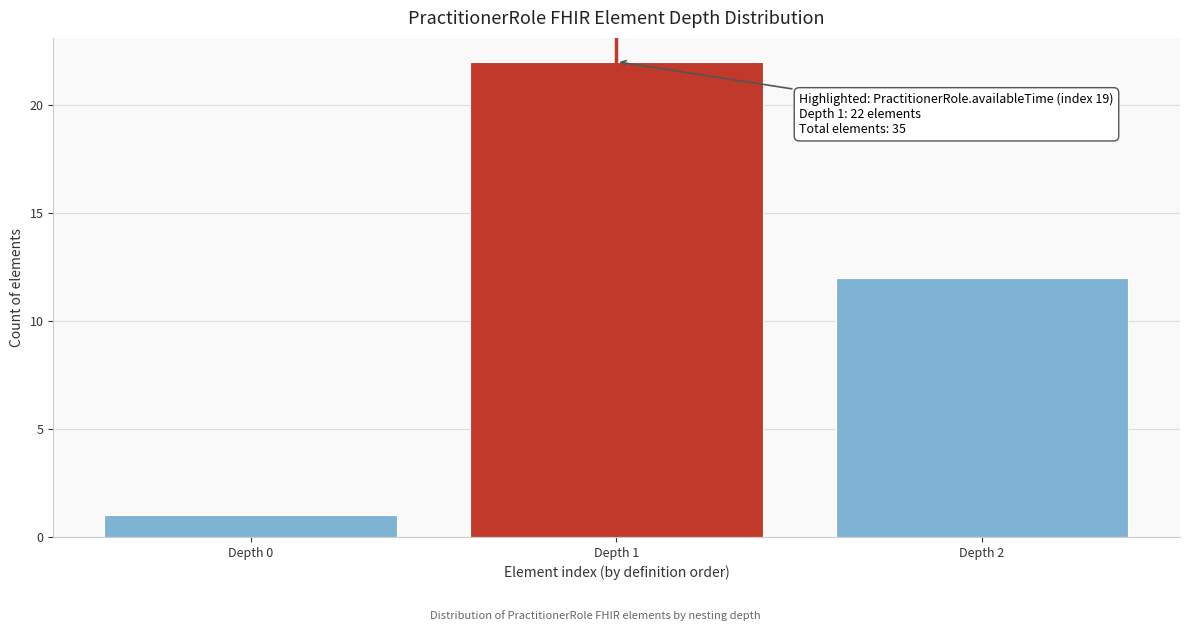

Reading left to right, extract all data points from this chart.

1	22	12